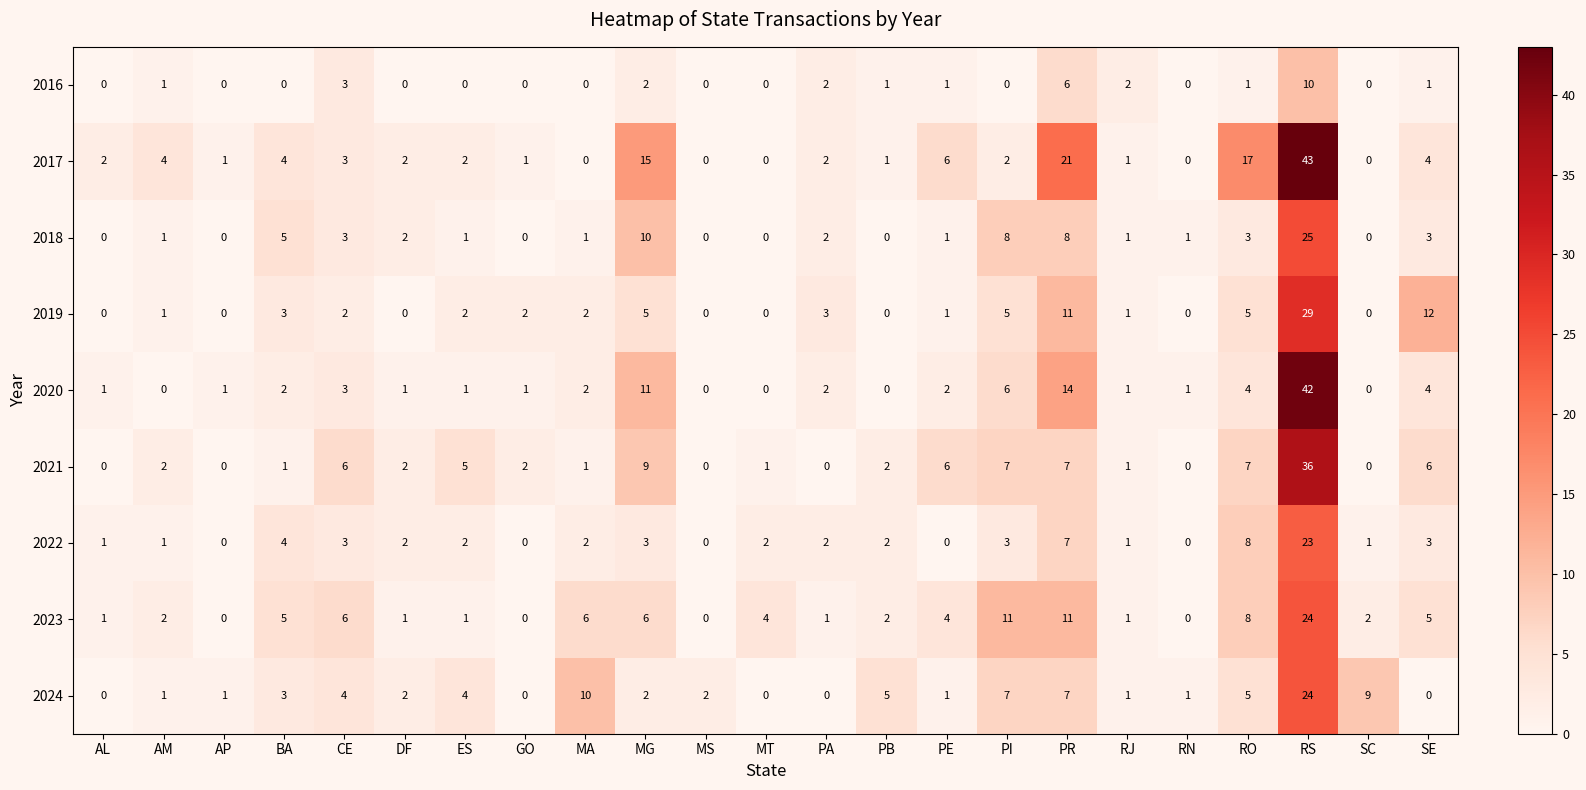

At which category is the sum across all series the highest?

RS